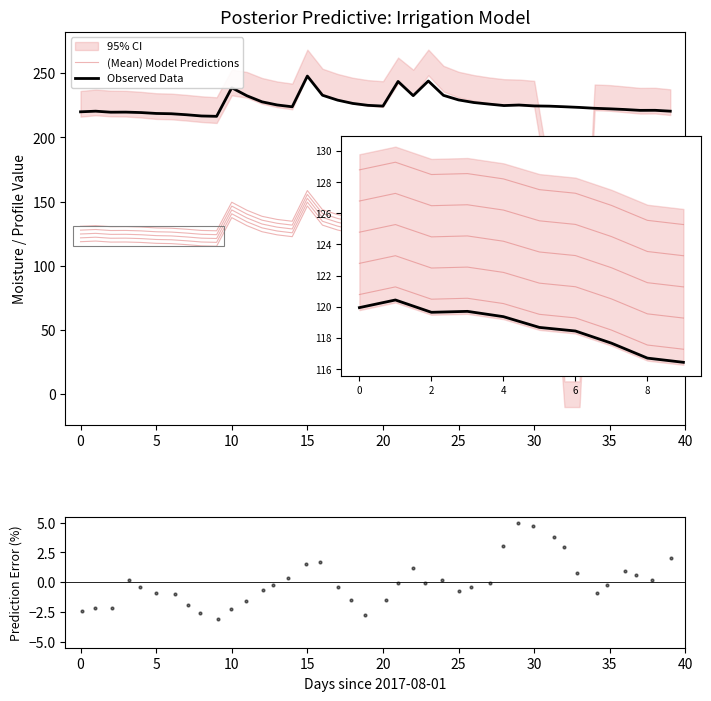

Which series has the widest spread of Y values?

(Mean) Model Predictions